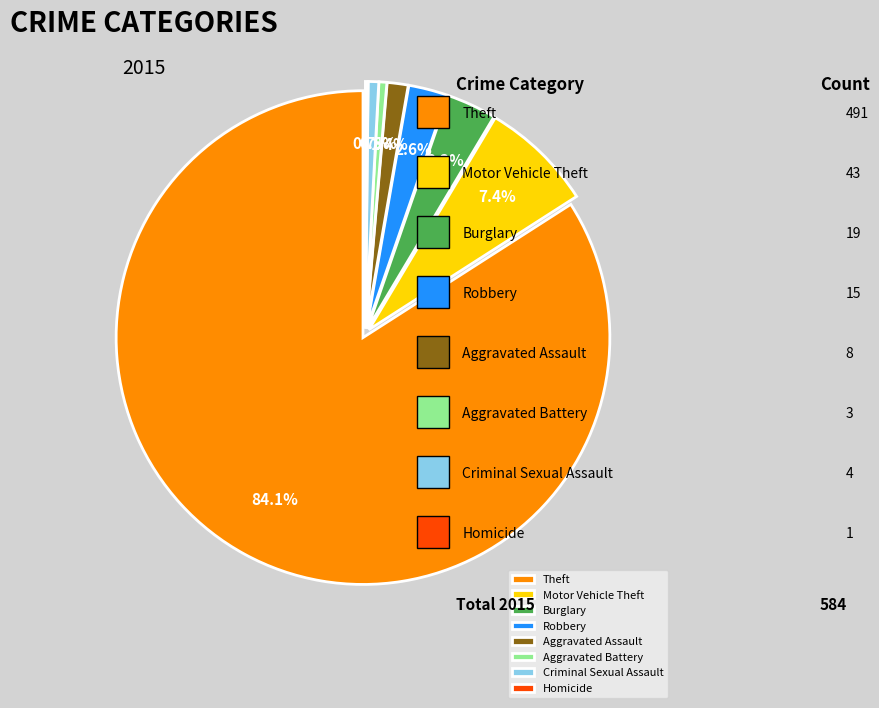

To the nearest percent, what is the difference between the largest and smallest slice percentages?

84%